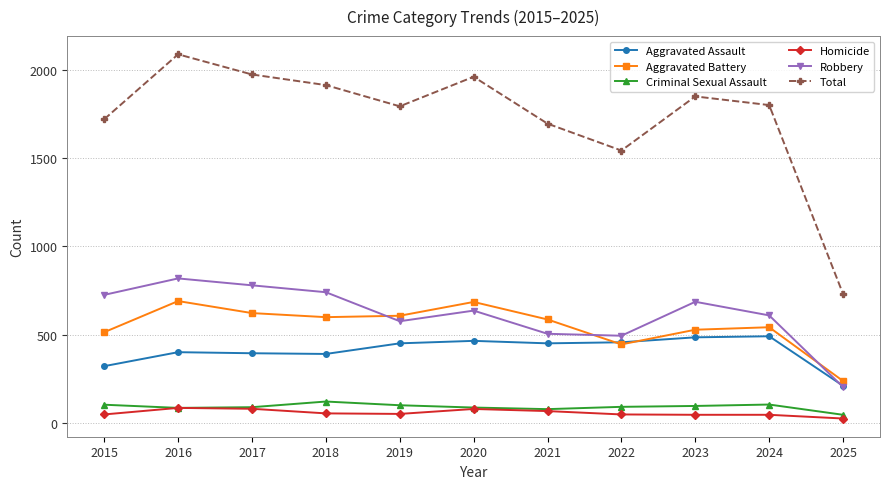

At how many categories does at least one series exceed 1495?

10